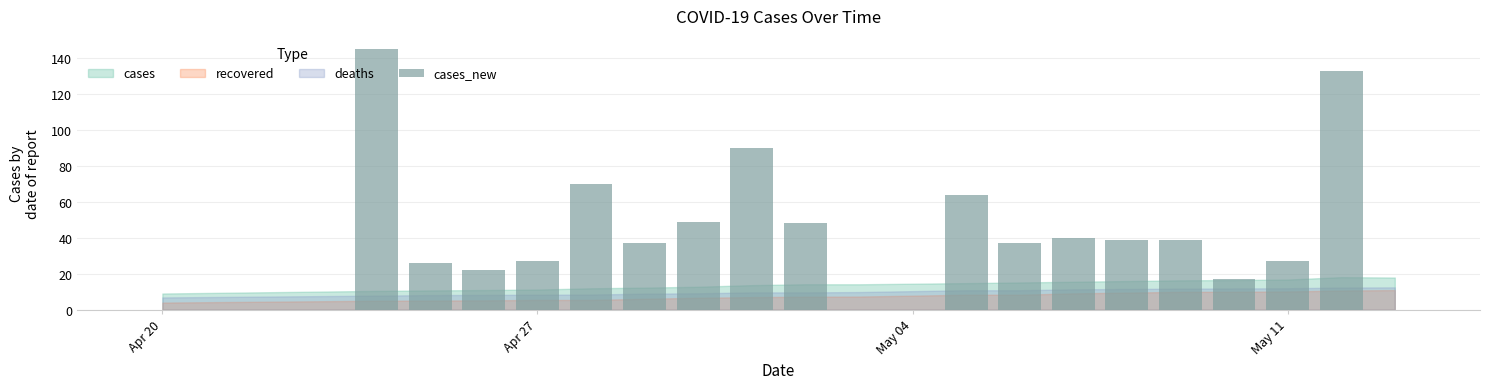

What is the maximum value shown in the chart?

145